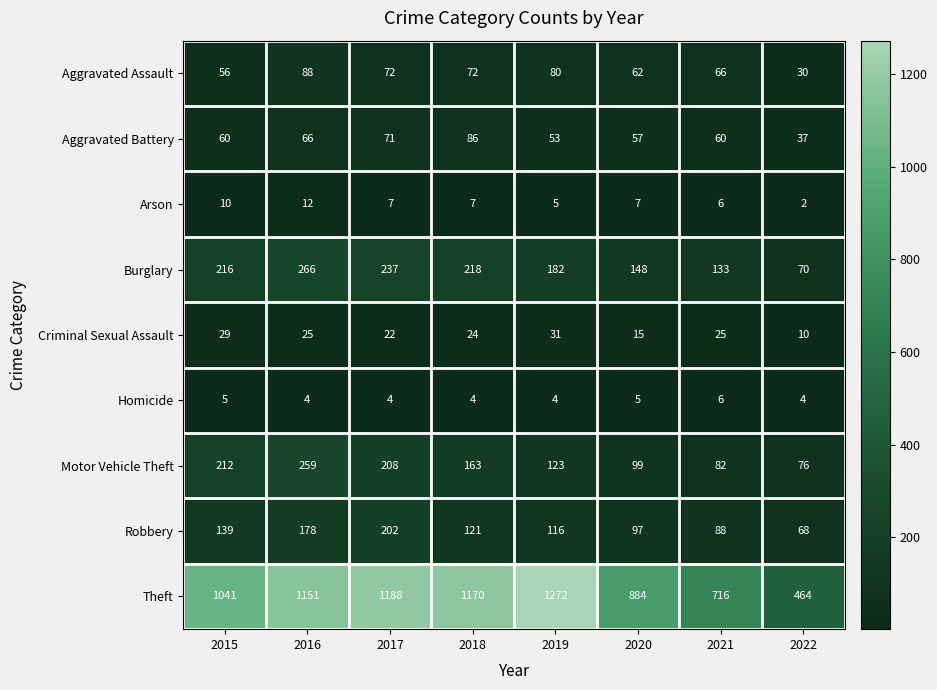

Which series has the largest range (max minus min)?

Theft